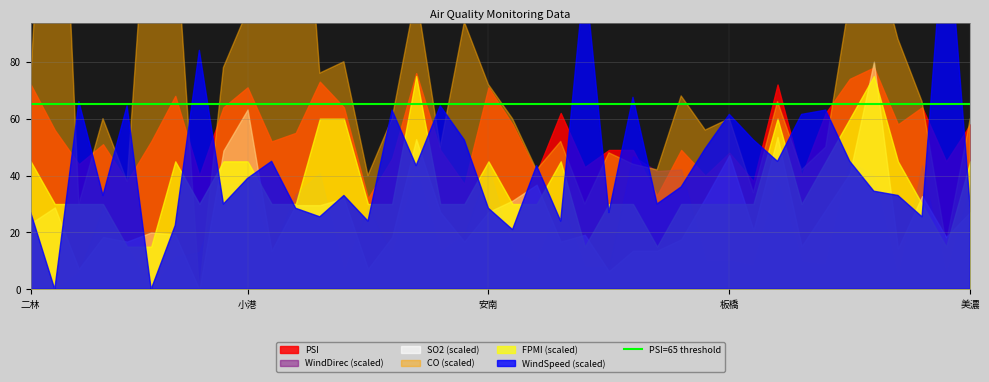

How many values in WindSpeed are above zero?

38